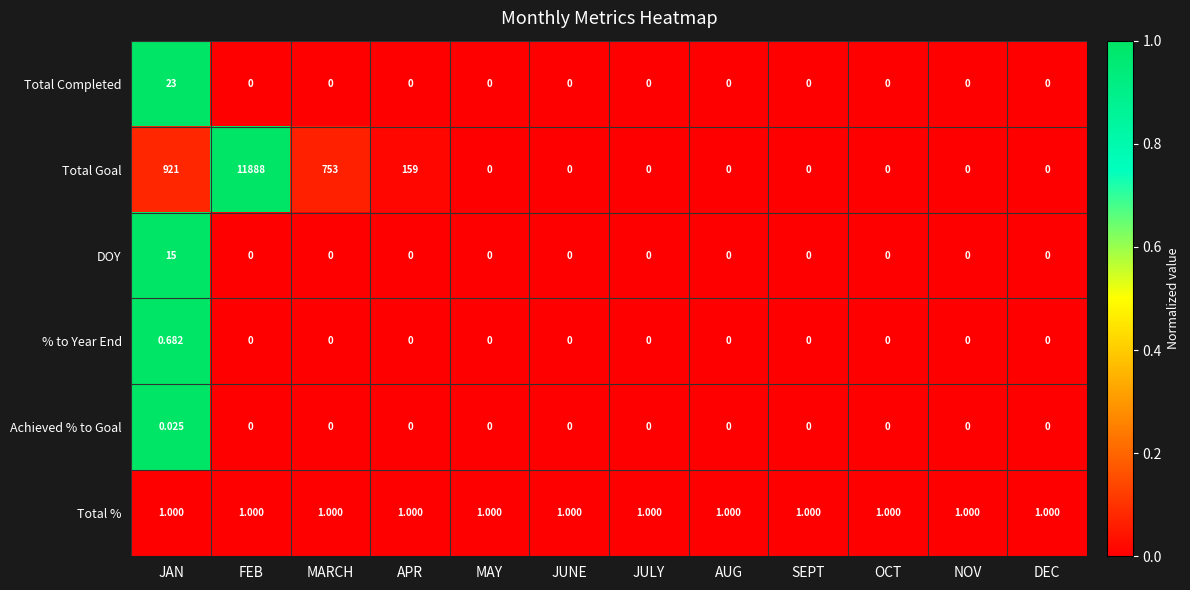

List the series in order of their peak value, highest first.

Total Goal, Total Completed, DOY, Total %, % to Year End, Achieved % to Goal